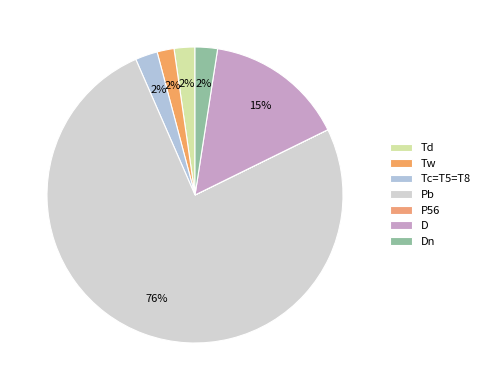

What is the total percentage of P56 and Td?

2.3%